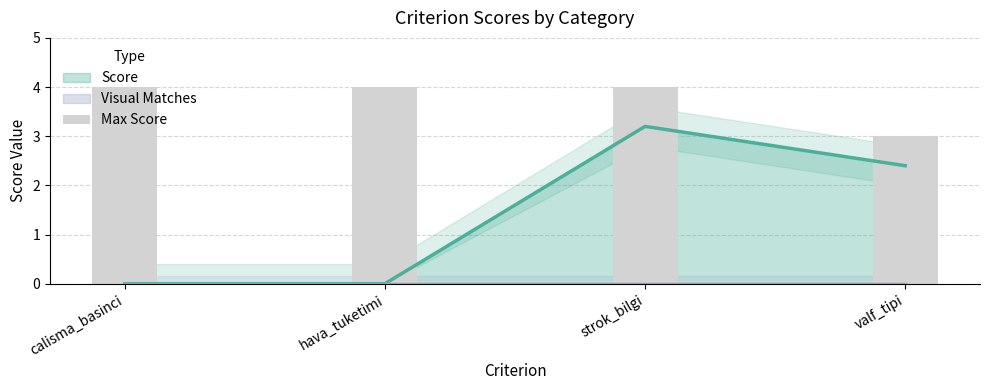

Reading right to left, list all the values displayed in this chart.

3	4	4	4